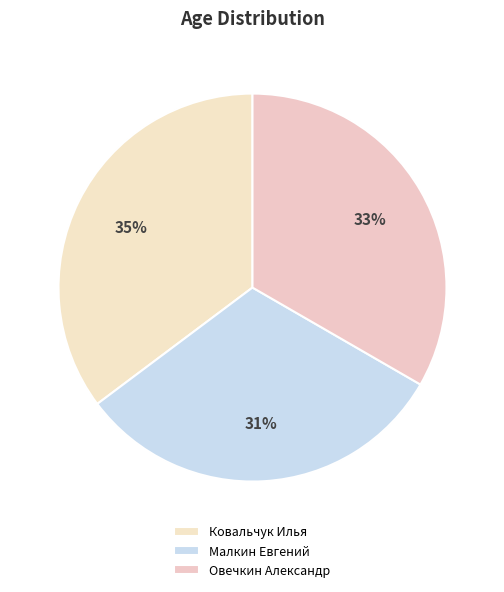

Does Овечкин Александр represent more than half of the total?

No